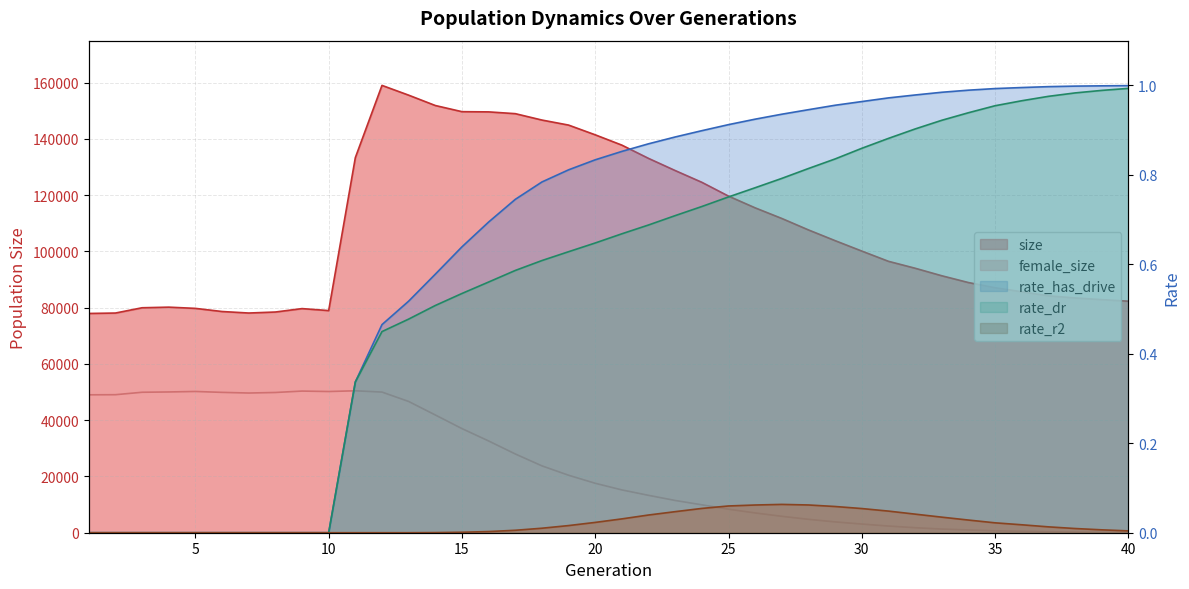

Which has a higher value, 10 or 29?

29